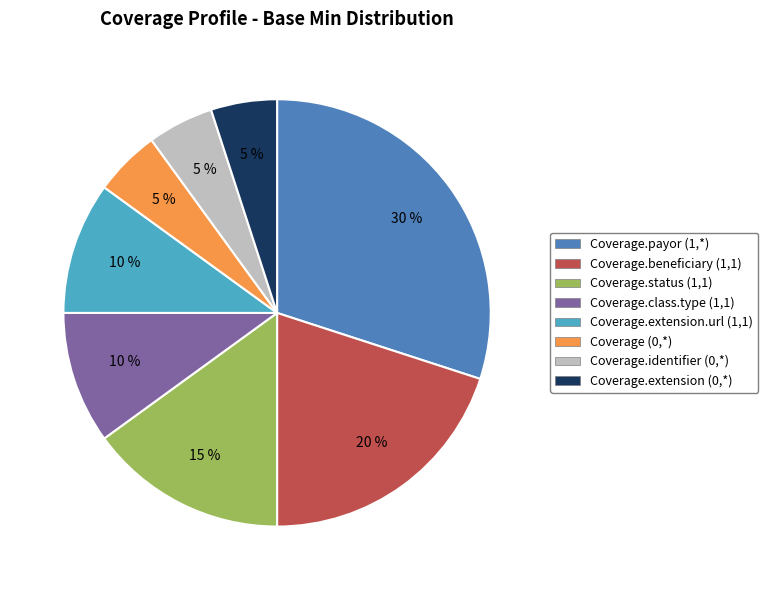

Is the sum of Coverage.class.type (1,1) and Coverage.extension.url (1,1) greater than half?

No